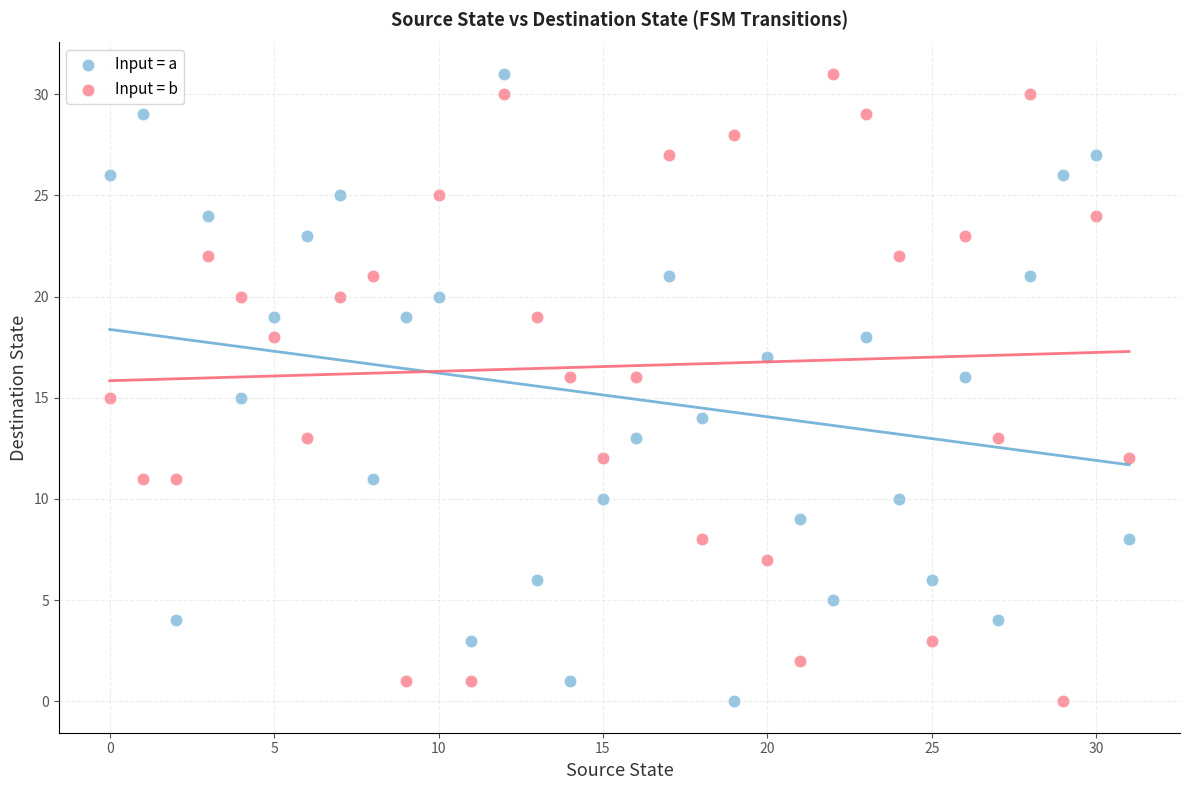

What are all the series names shown in the legend?

Input = a, Input = b